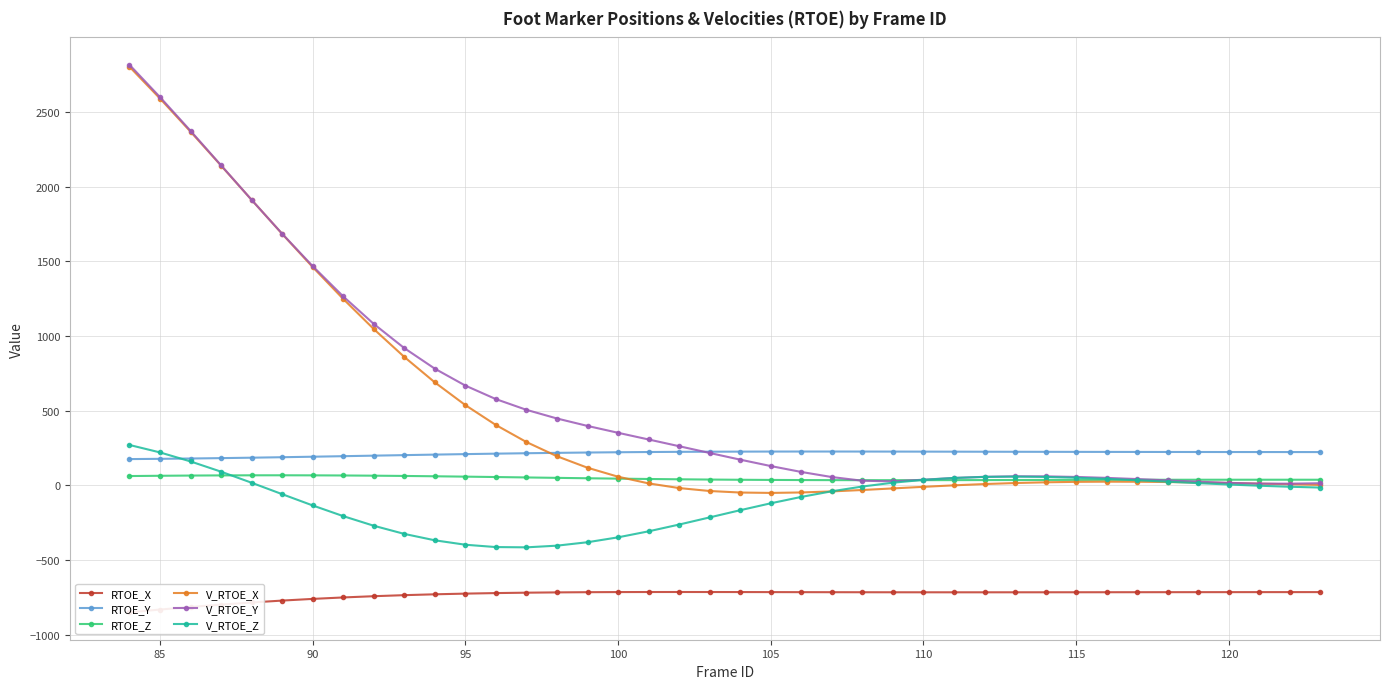

Where is V_RTOE_Y nearest to the value 1413?

90